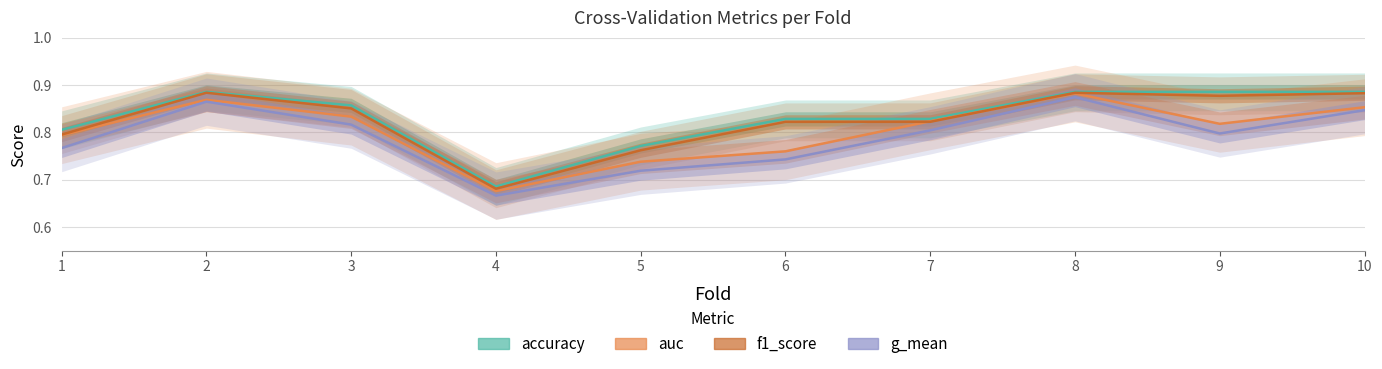

What is the difference between the maximum and minimum values in the f1_score series?

0.2